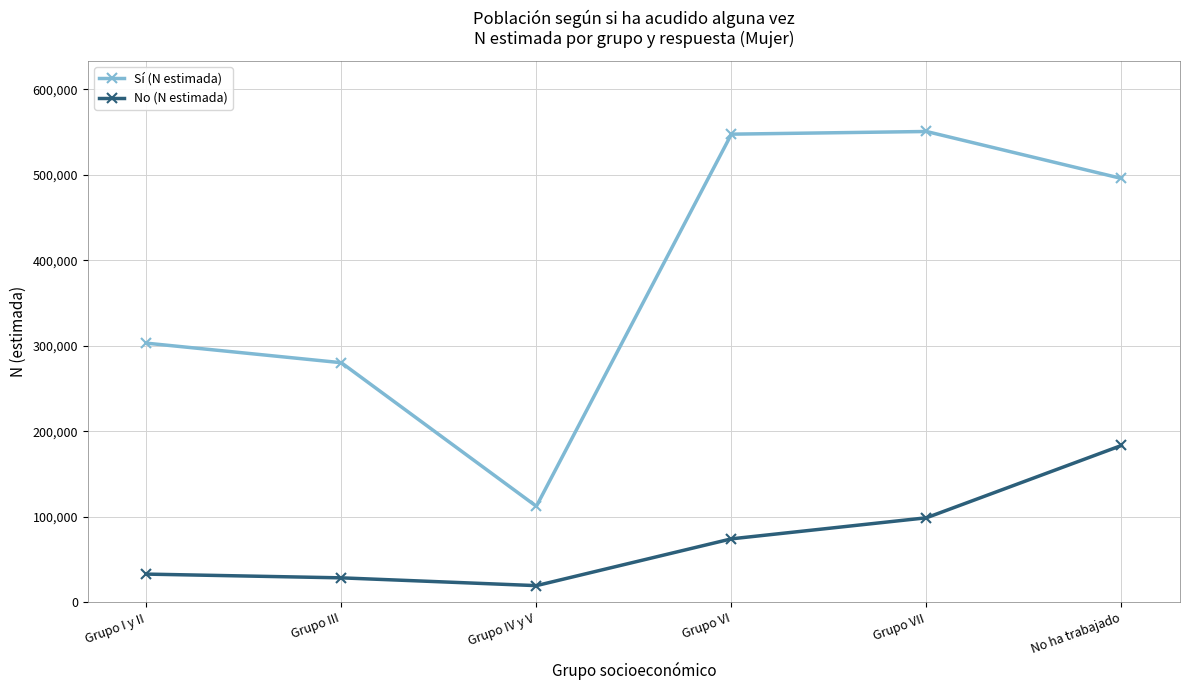

True or false: No (N estimada) and Sí (N estimada) cross at least once.

False